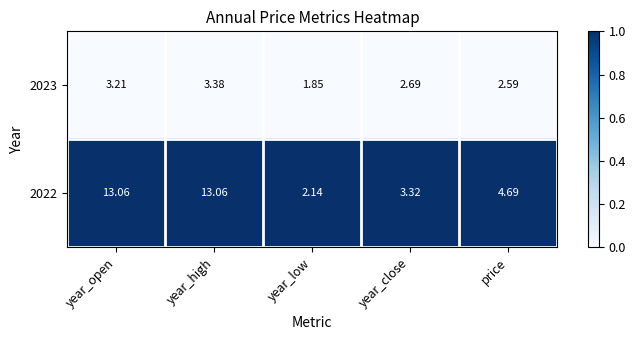

At which label does 2023 reach its peak?

year_high